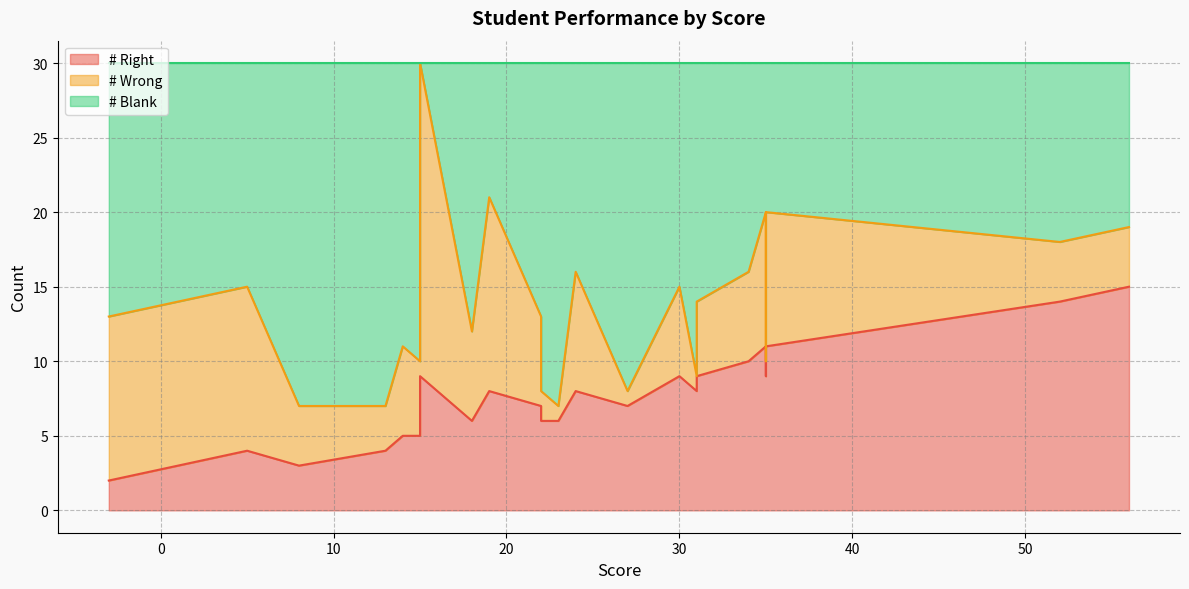

What is the difference between the second highest and minimum values in the # Wrong series?

12